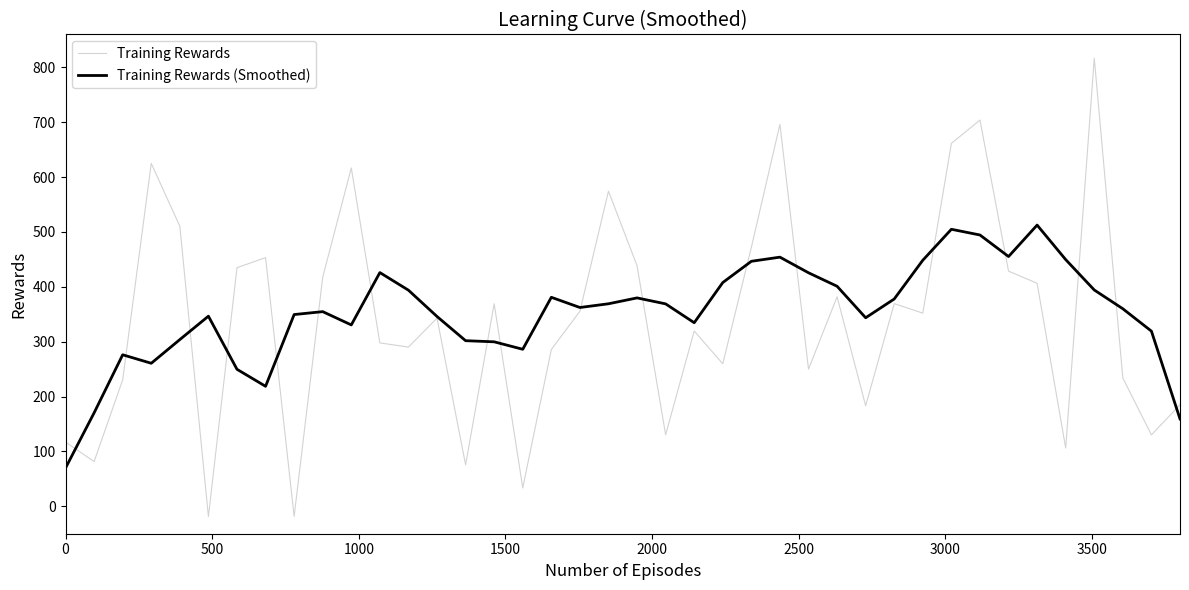

Which series has the widest spread of values?

Training Rewards